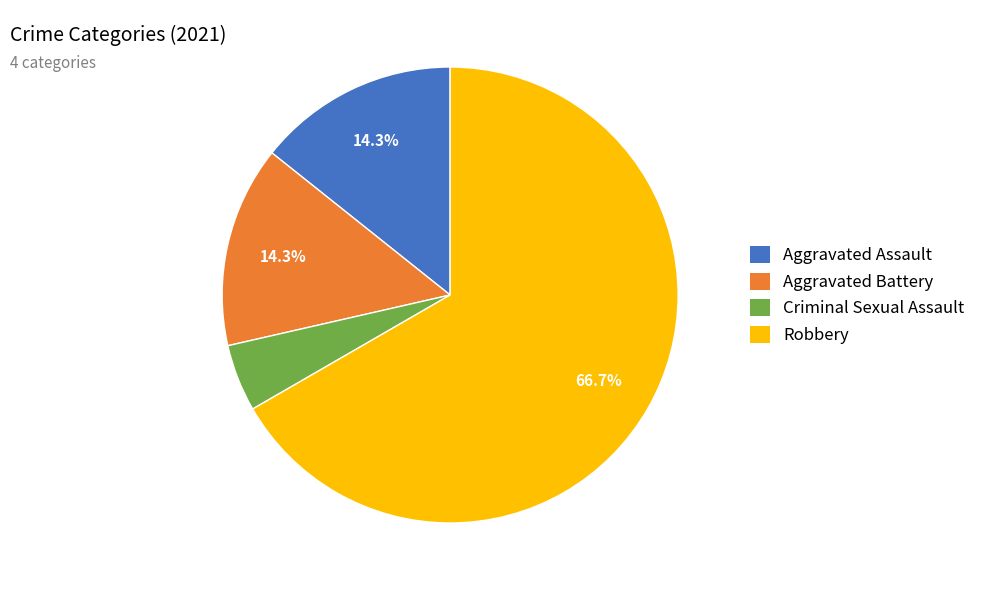

Does Aggravated Assault represent more than half of the total?

No